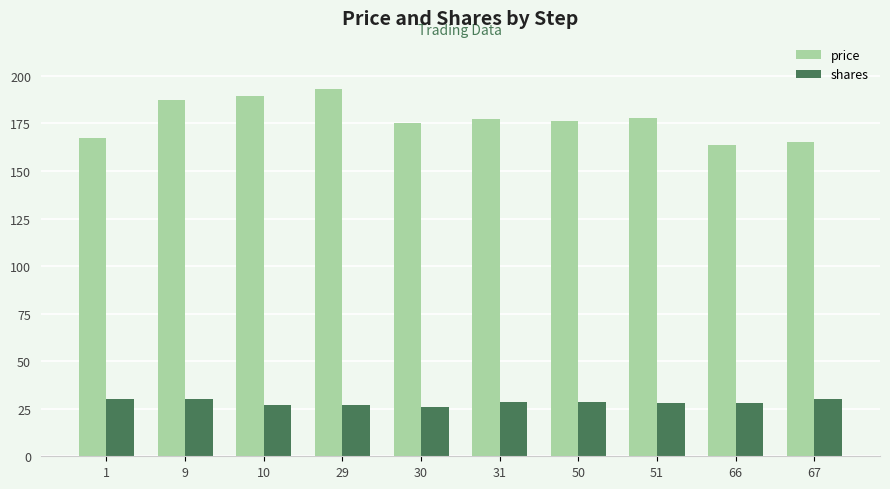

What are all the series names shown in the legend?

price, shares